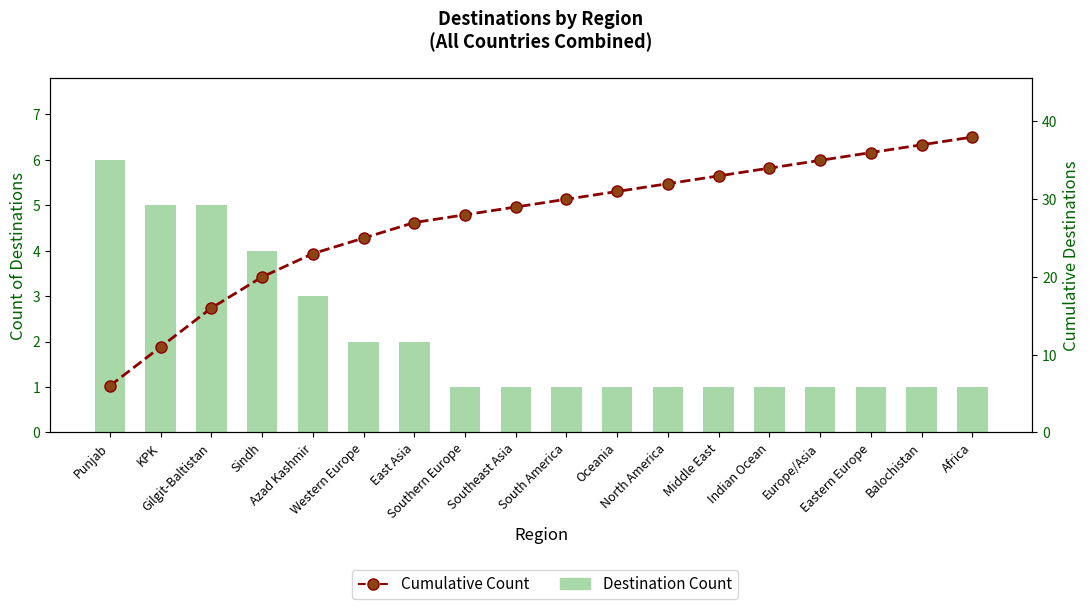

What is the average value of the Destination Count series?

2